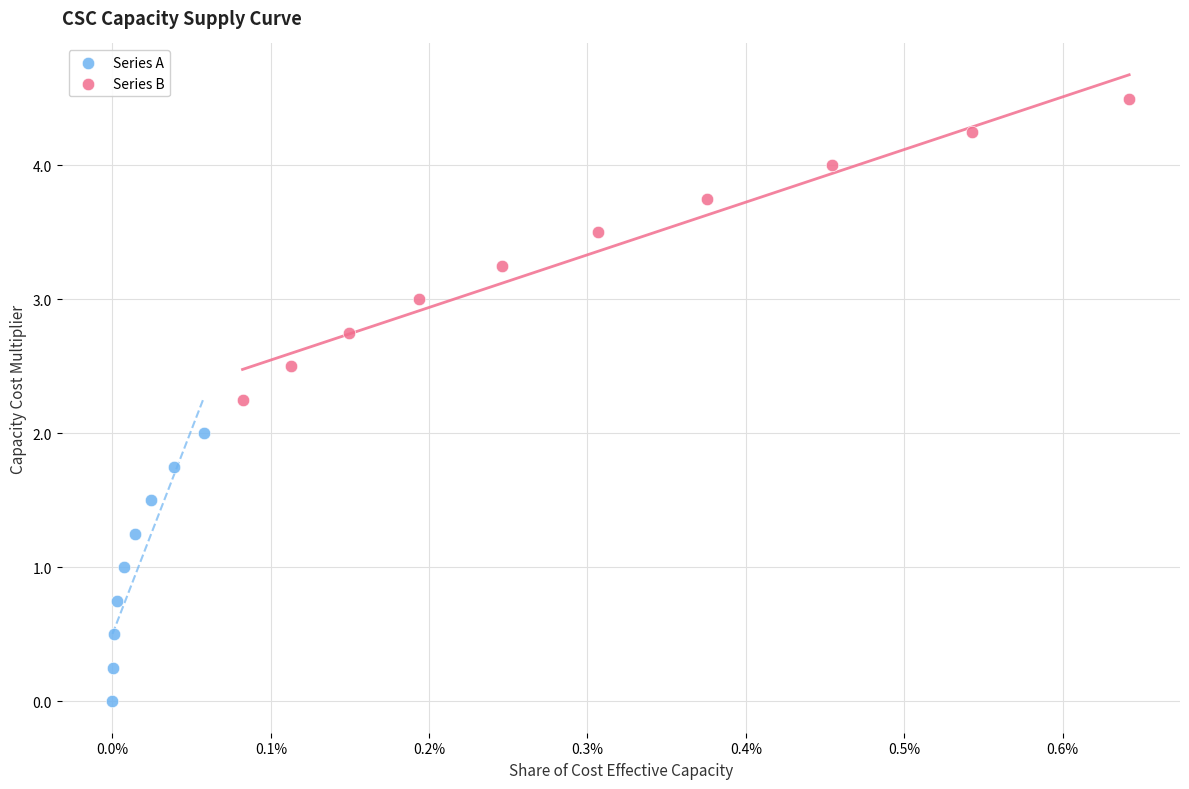

What are all the series names shown in the legend?

Series A, Series B